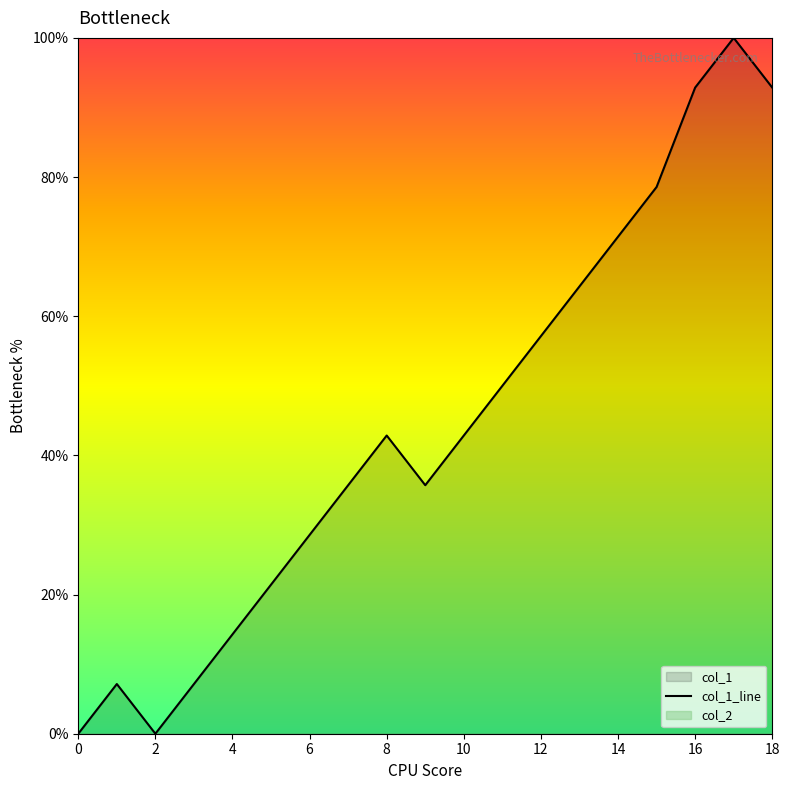

Where does the data first go above 42?

8